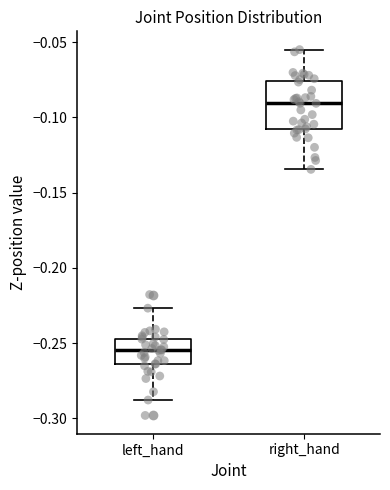

Reading left to right, read every box against the y-axis: the position of its median line, the range the box covers, and the ends of its whiskers. The values are not printed on the chart, so give them approximately, as read against the axis.

left_hand: median -0.255, box -0.265 to -0.245, whiskers -0.290 to -0.225
right_hand: median -0.090, box -0.110 to -0.075, whiskers -0.135 to -0.055